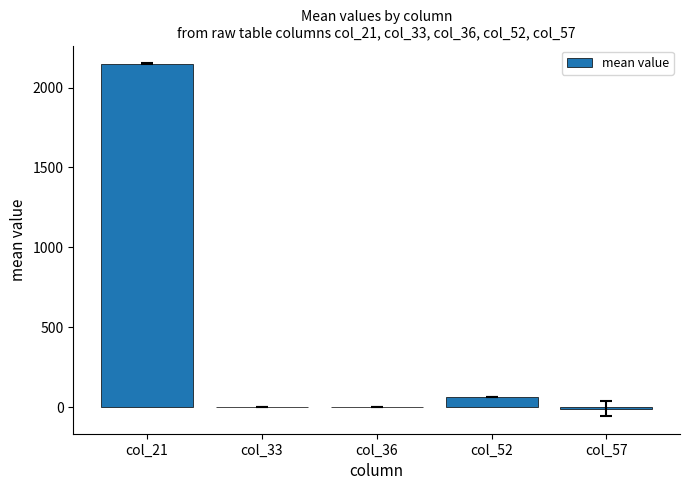

Is it true that the value at col_36 is 0.1?

True